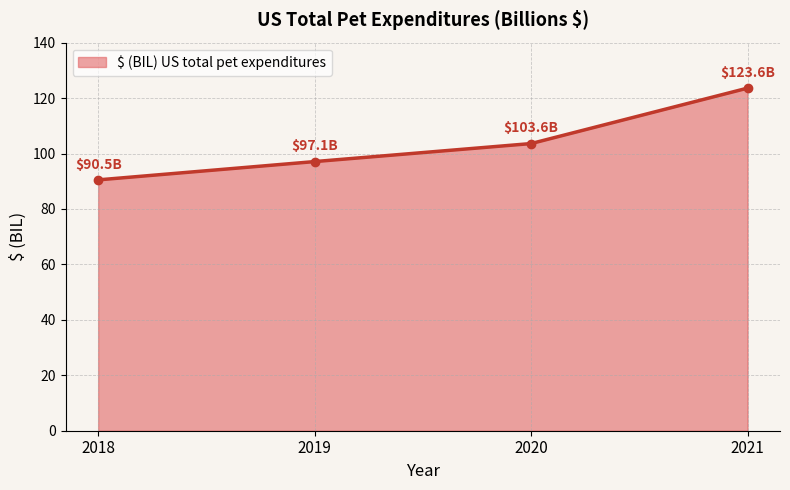

How many values are below 103?

2